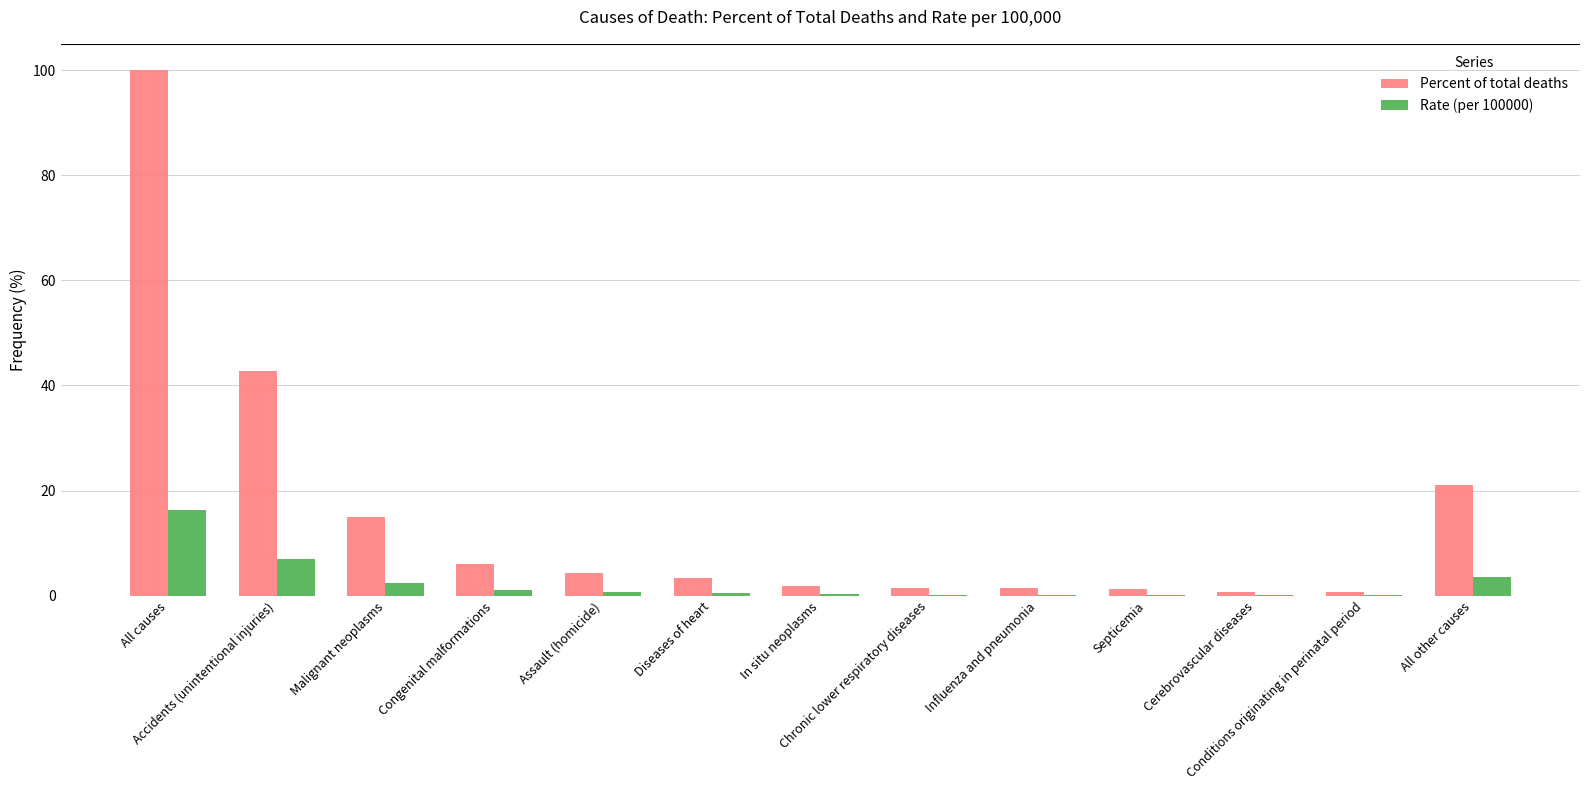

Which series has the largest total across all categories?

Percent of total deaths